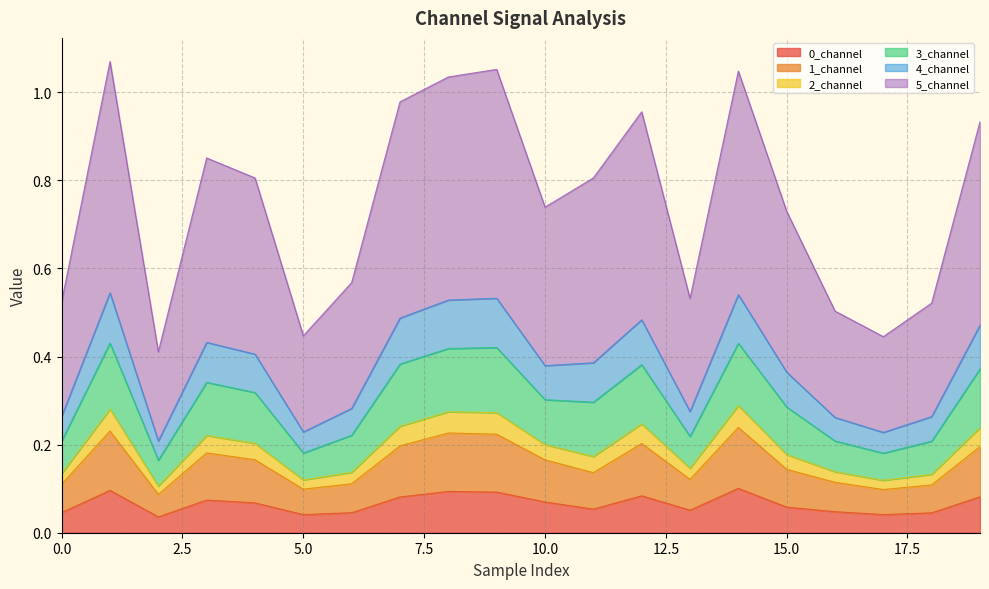

Rank the categories by 0_channel value from lowest to highest.

2, 5, 17, 18, 6, 0, 16, 13, 11, 15, 4, 10, 3, 7, 19, 12, 9, 8, 1, 14